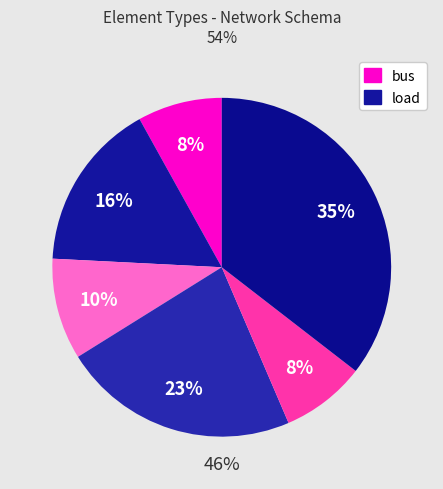

How many slices are in this pie chart?

6